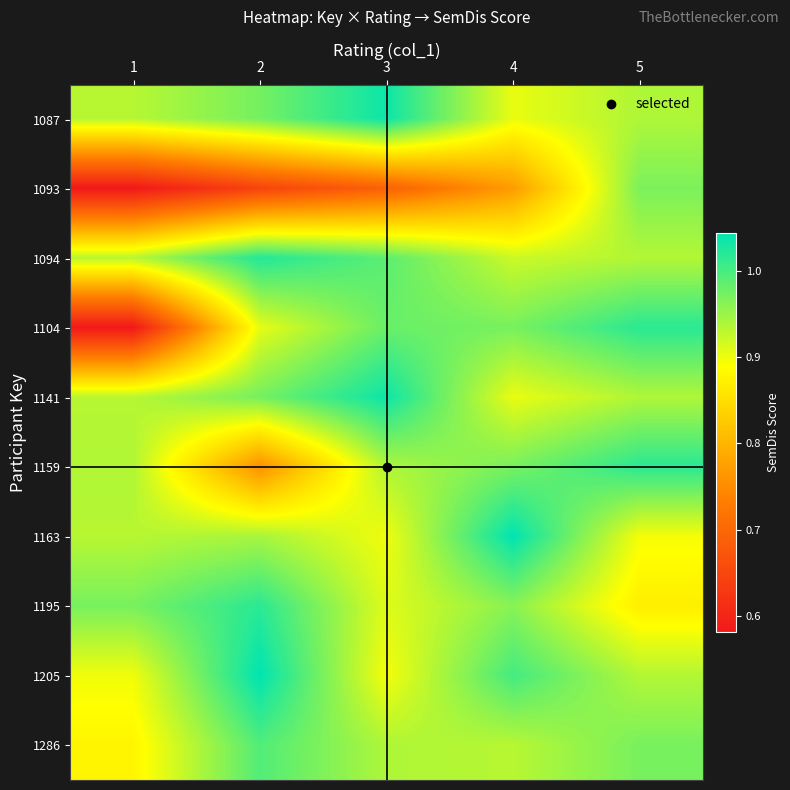

What is the total value across all series at 3?

9.3